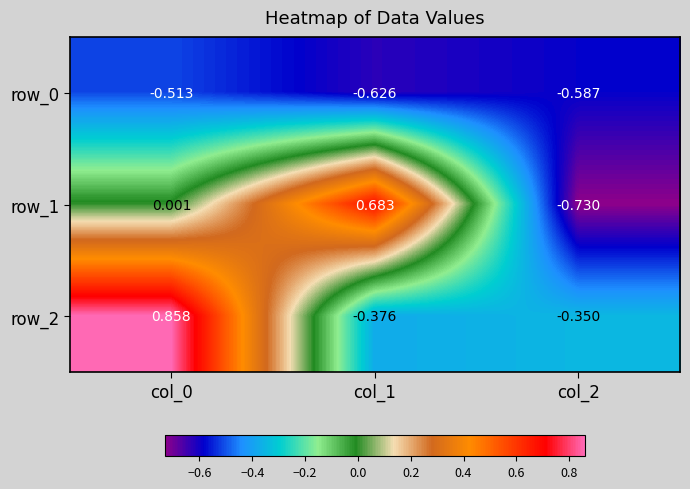

What is the total value across all series at col_2?

-1.7